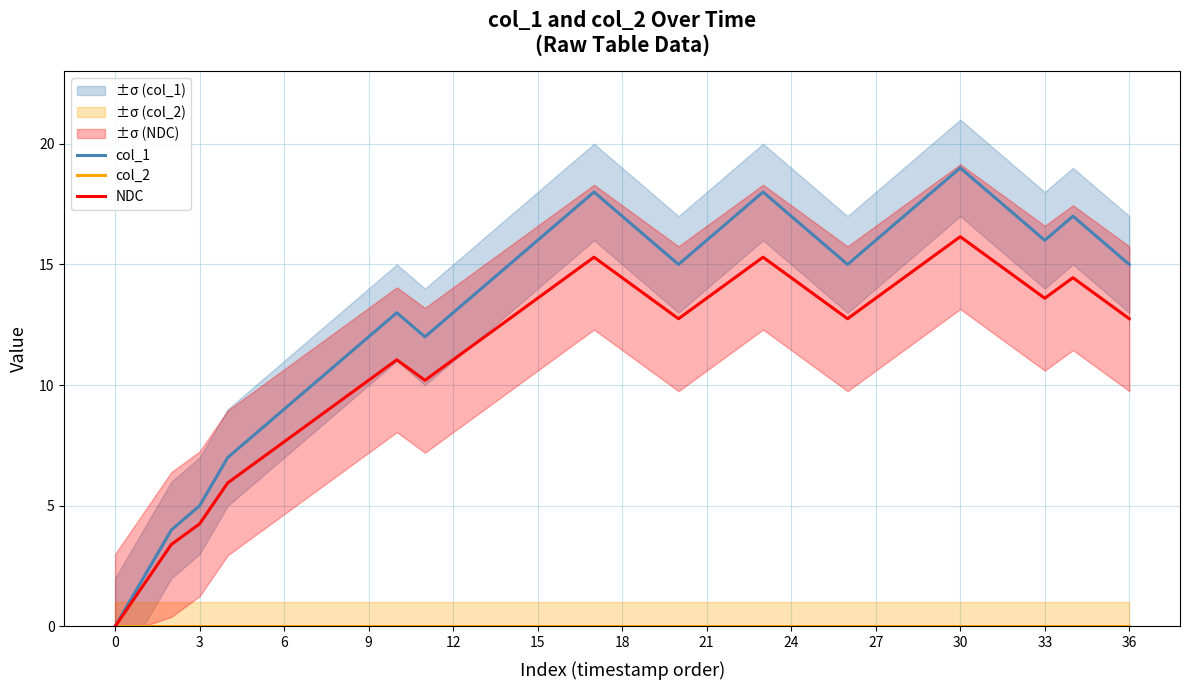

Is the value of col_1 at 9 greater than the value of NDC at 12?

Yes